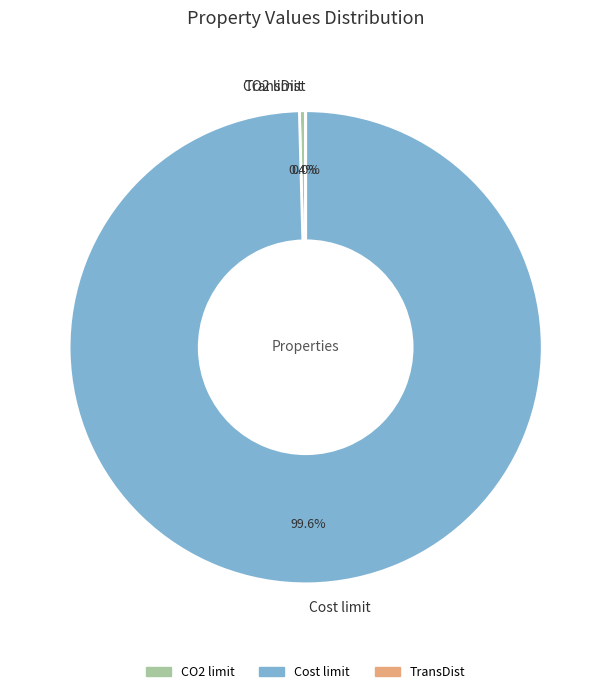

Do Cost limit and TransDist together represent more than half of the pie?

Yes